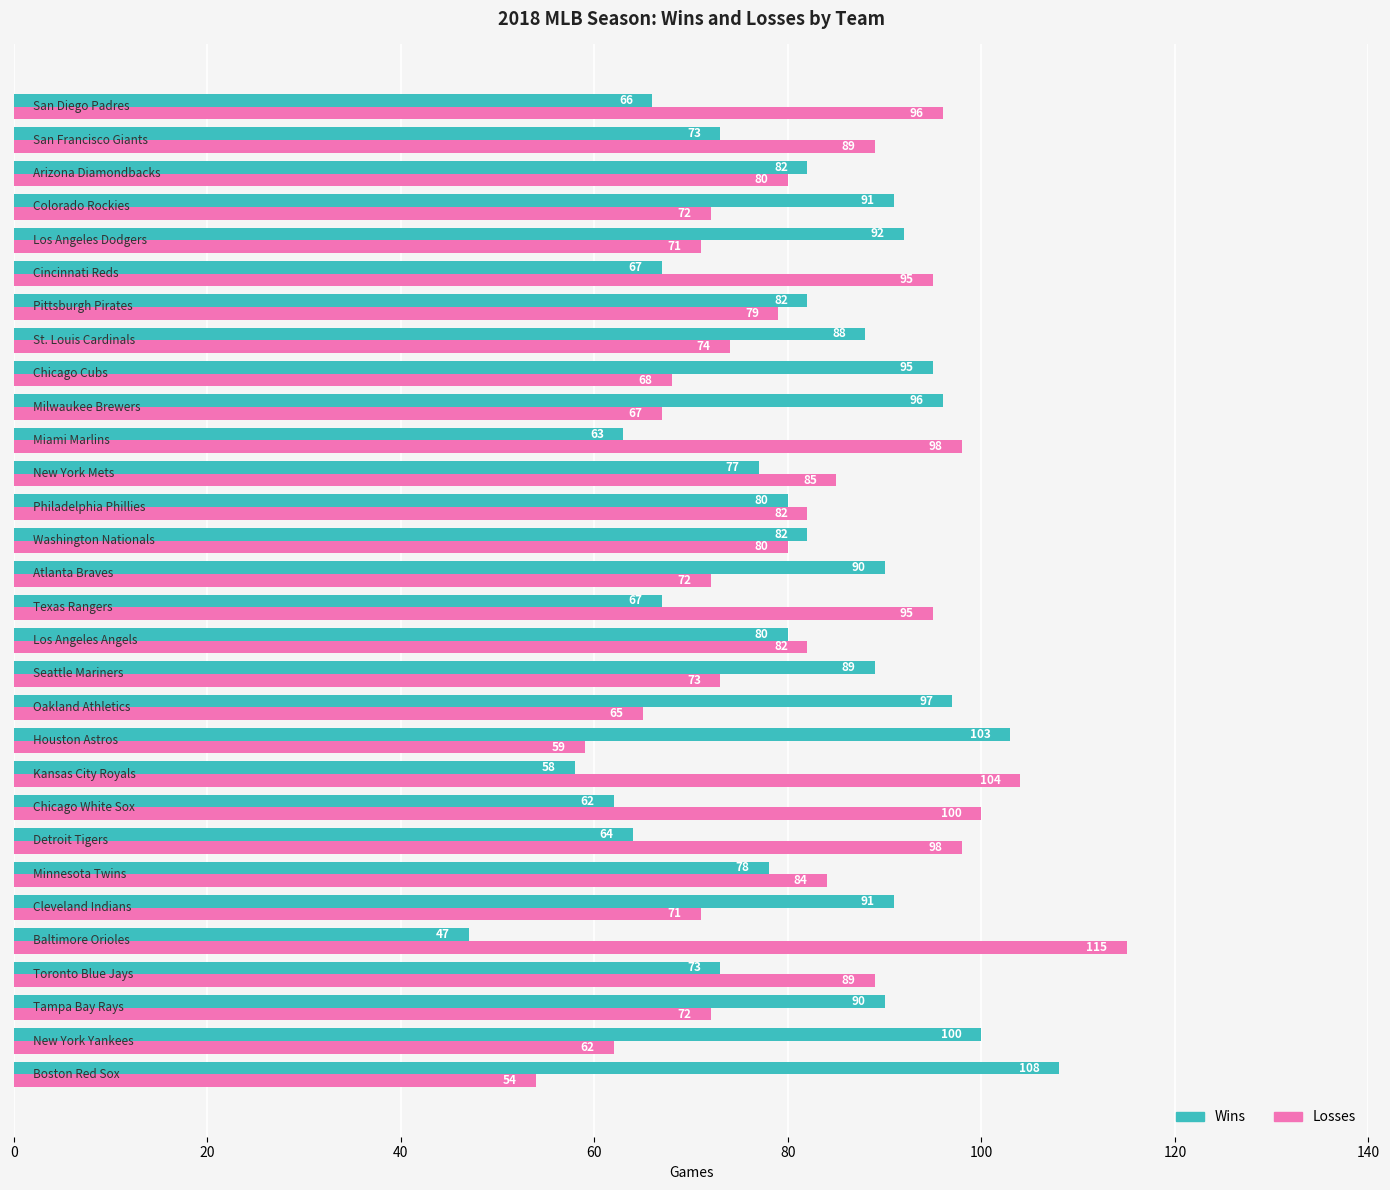

Rank the series by their maximum value, from highest to lowest.

Losses, Wins